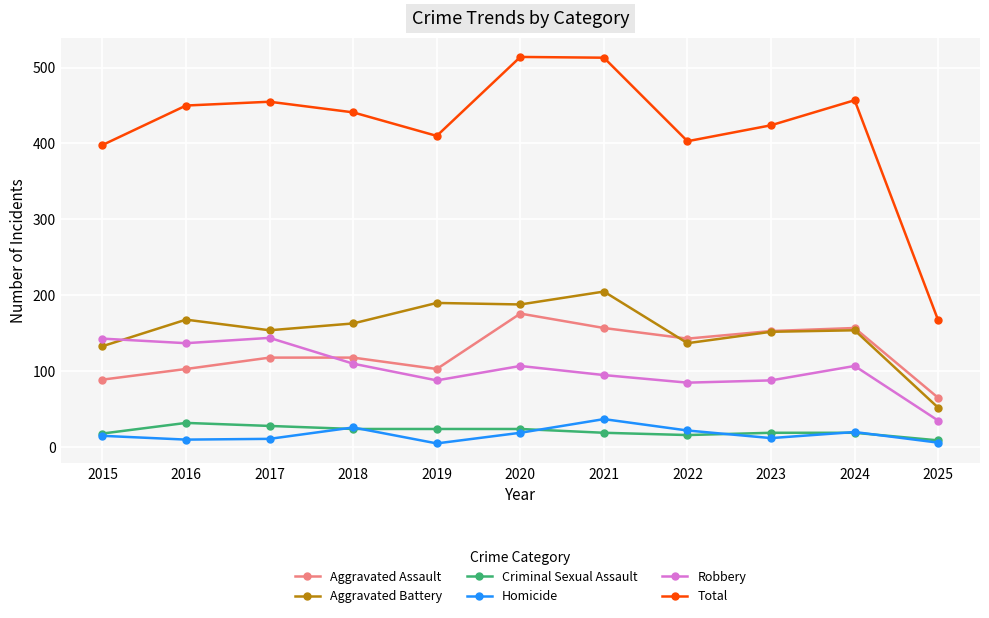

At which category does Total reach its first local valley?

2019